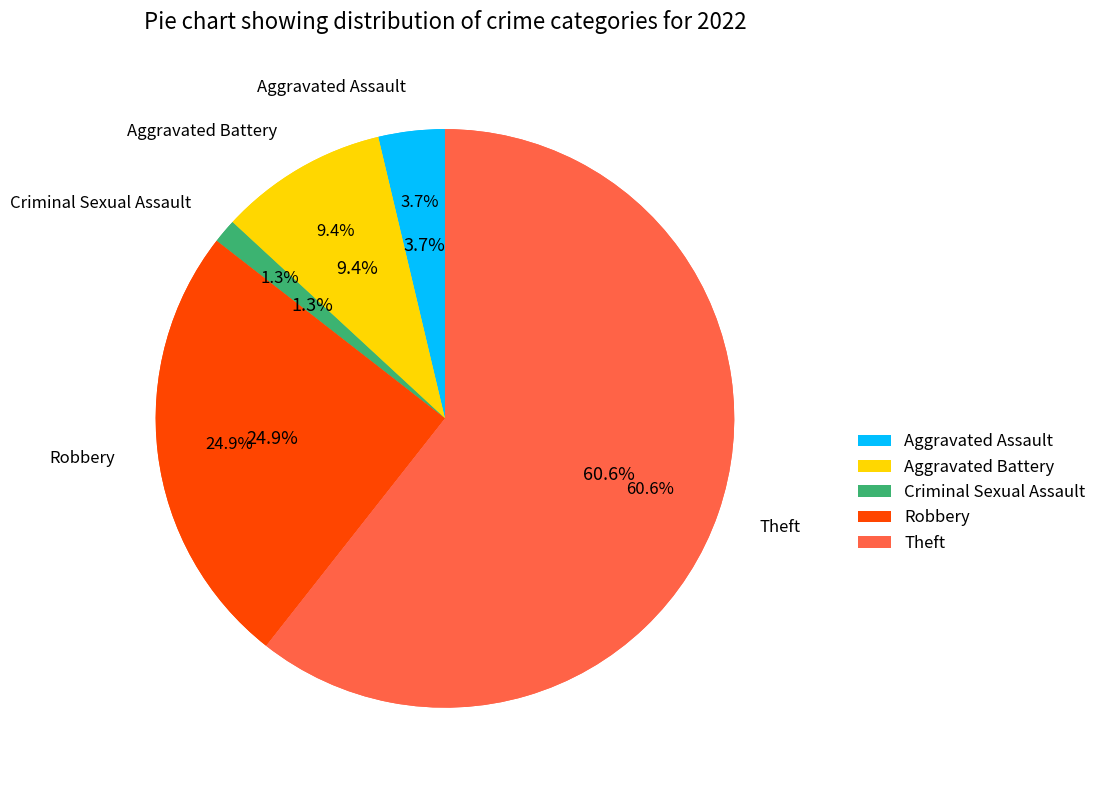

How many segments does this pie chart have?

5